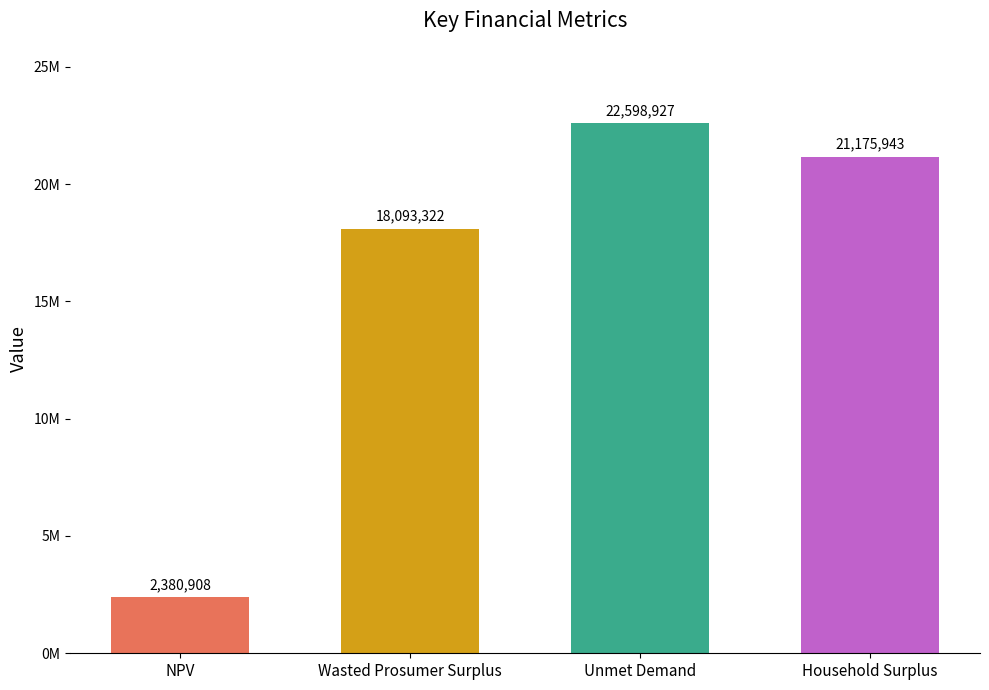

How many distinct data groups are displayed?

1